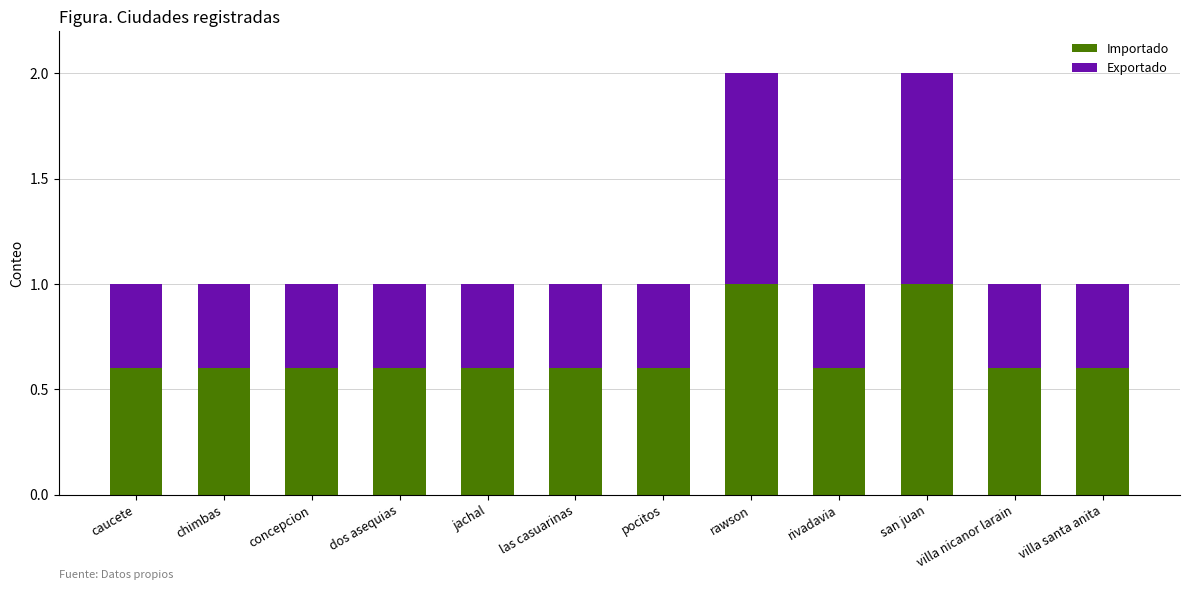

What is the total value across all series at las casuarinas?

1.0